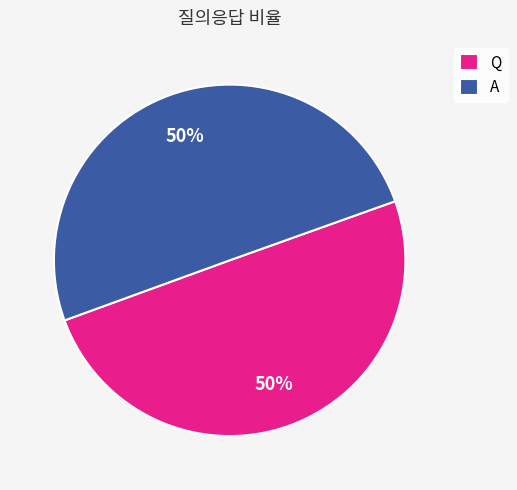

To the nearest percent, what percentage of the pie is A?

50%